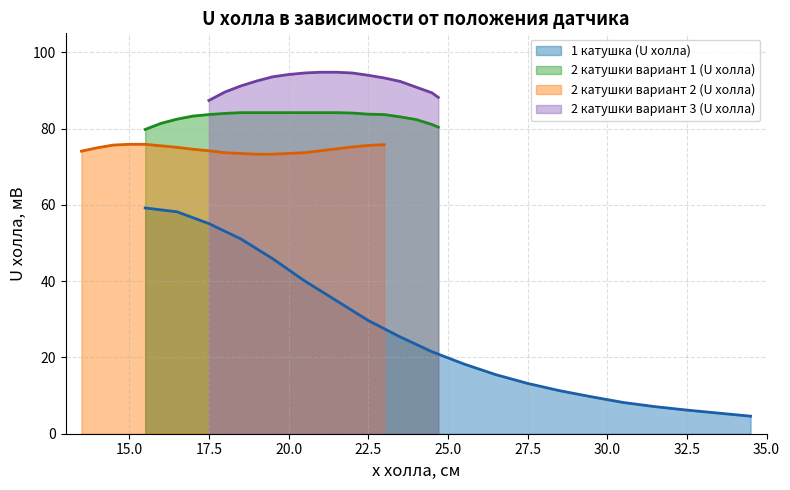

True or false: 2 катушки вариант 1 (U холла) and 2 катушки вариант 2 (U холла) cross at least once.

False